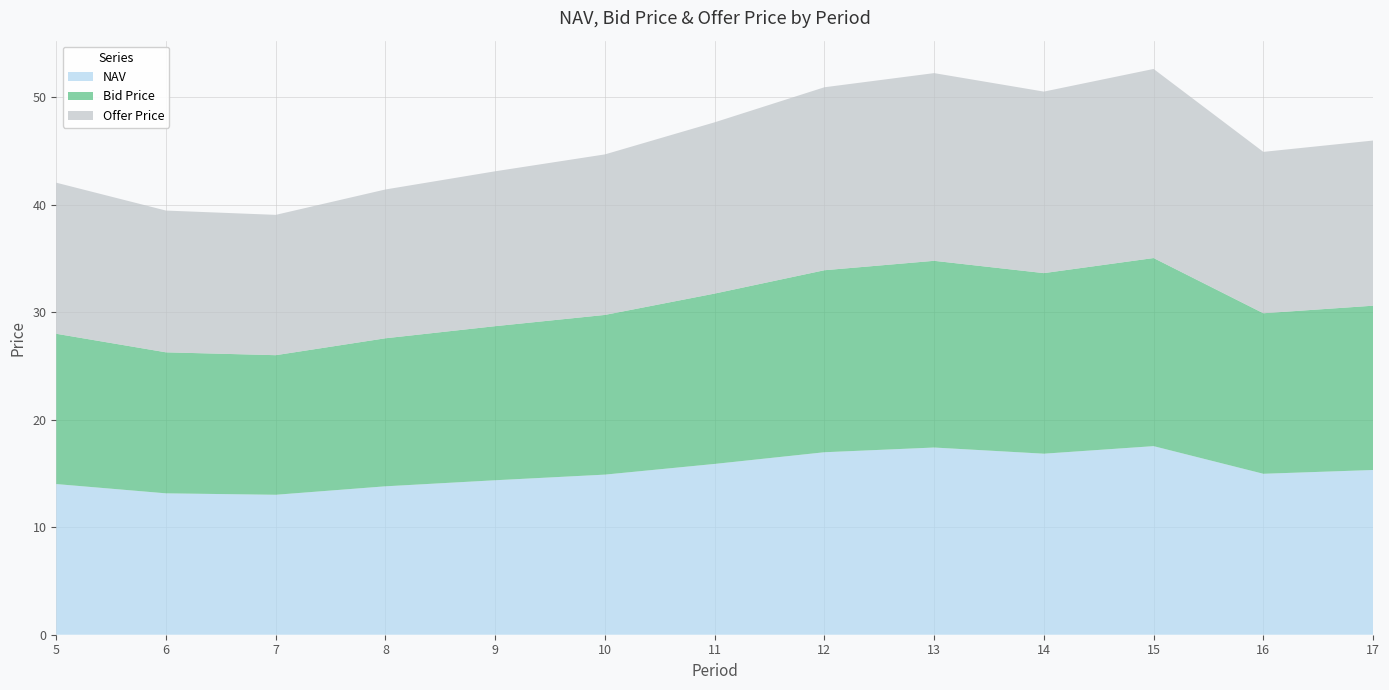

Reading left to right, transcribe all the data shown in this chart.

NAV: 5=14.0	6=13.2	7=13.0	8=13.8	9=14.4	10=14.9	11=15.9	12=17.0	13=17.4	14=16.8	15=17.5	16=15.0	17=15.3
Bid Price: 5=14.0	6=13.1	7=13.0	8=13.8	9=14.3	10=14.9	11=15.8	12=16.9	13=17.4	14=16.8	15=17.5	16=14.9	17=15.3
Offer Price: 5=14.1	6=13.2	7=13.1	8=13.8	9=14.4	10=14.9	11=15.9	12=17.0	13=17.5	14=16.9	15=17.6	16=15.0	17=15.4